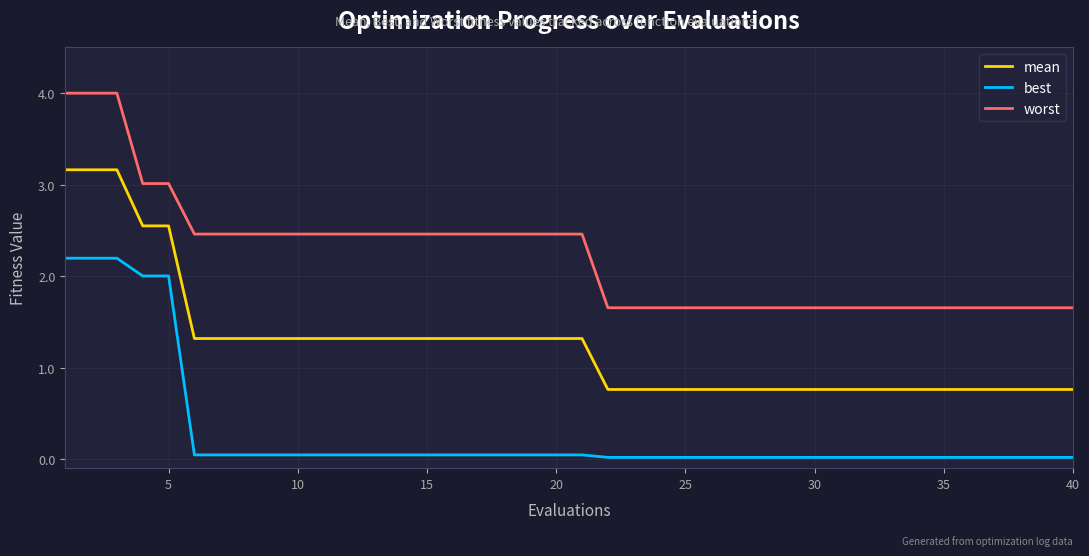

Rank the series by their maximum value, from highest to lowest.

worst, mean, best